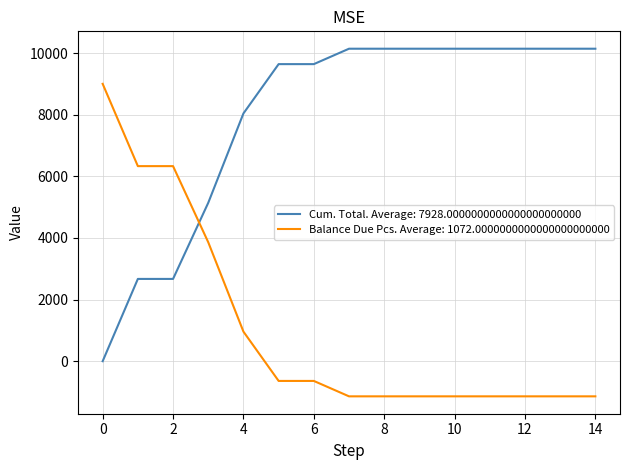

Which series ends up on top after the final intersection of Balance Due Pcs. Average: 1072.0000000000000000000000 and Cum. Total. Average: 7928.0000000000000000000000?

Cum. Total. Average: 7928.0000000000000000000000